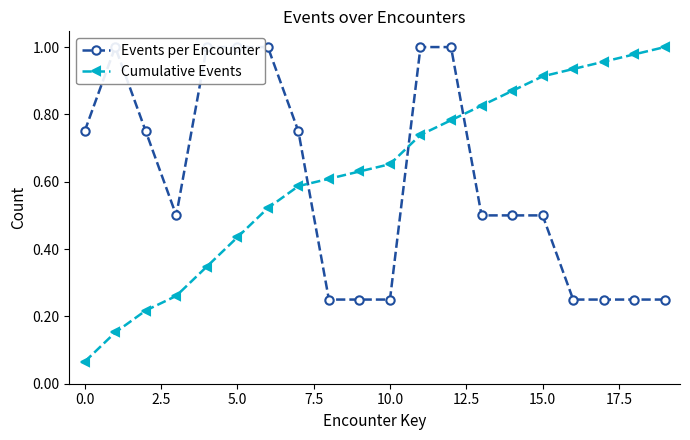

What is the difference between the second highest and minimum values in the Events per Encounter series?

0.8